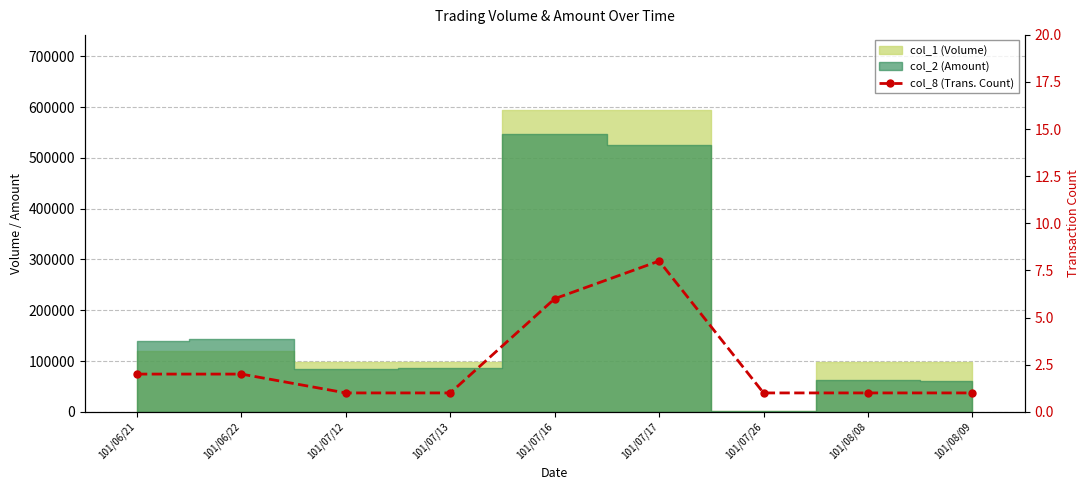

How many points are higher than both their immediate neighbors (excluding endpoints)?

1